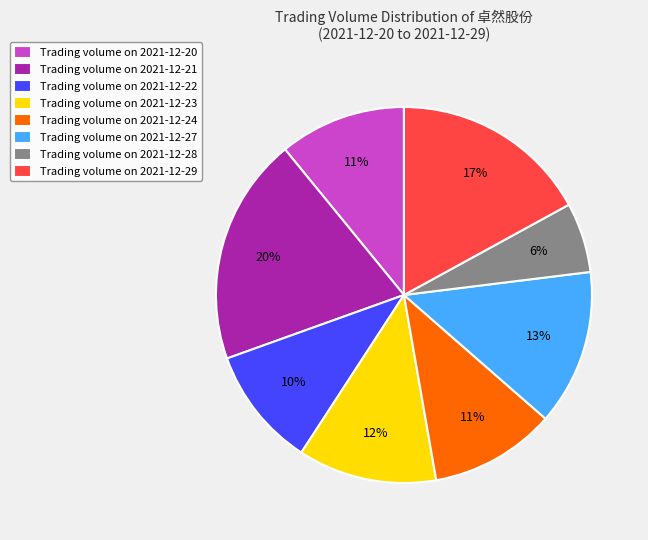

Does any single category account for the majority?

No